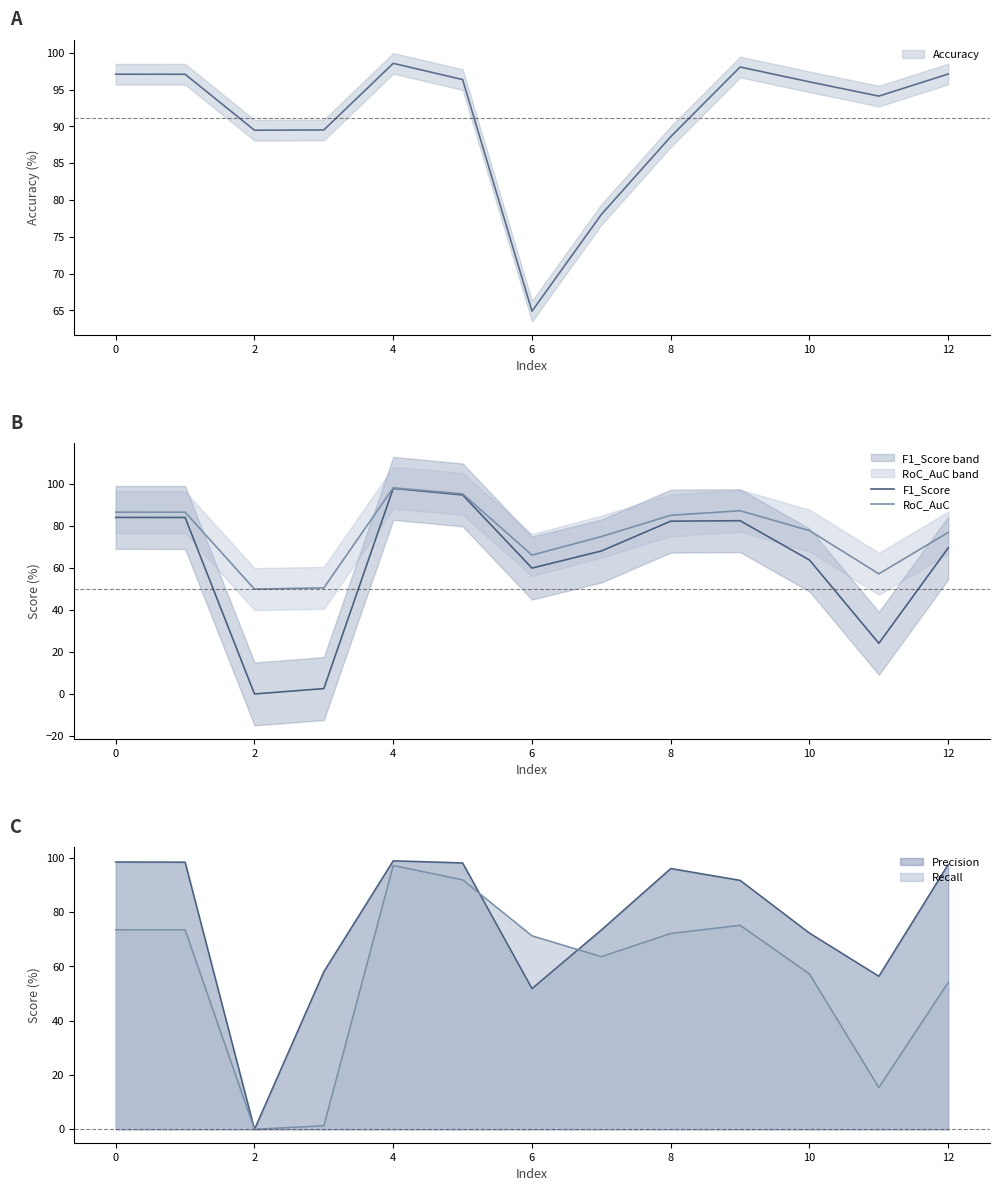

True or false: F1_Score has more than 1 interior local peaks.

True